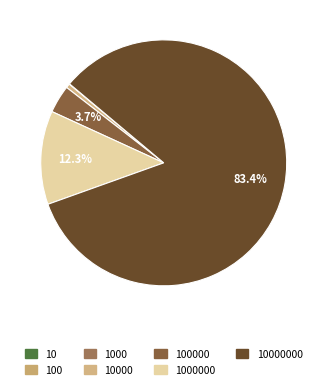

Which slice represents more than half of the pie?

10000000